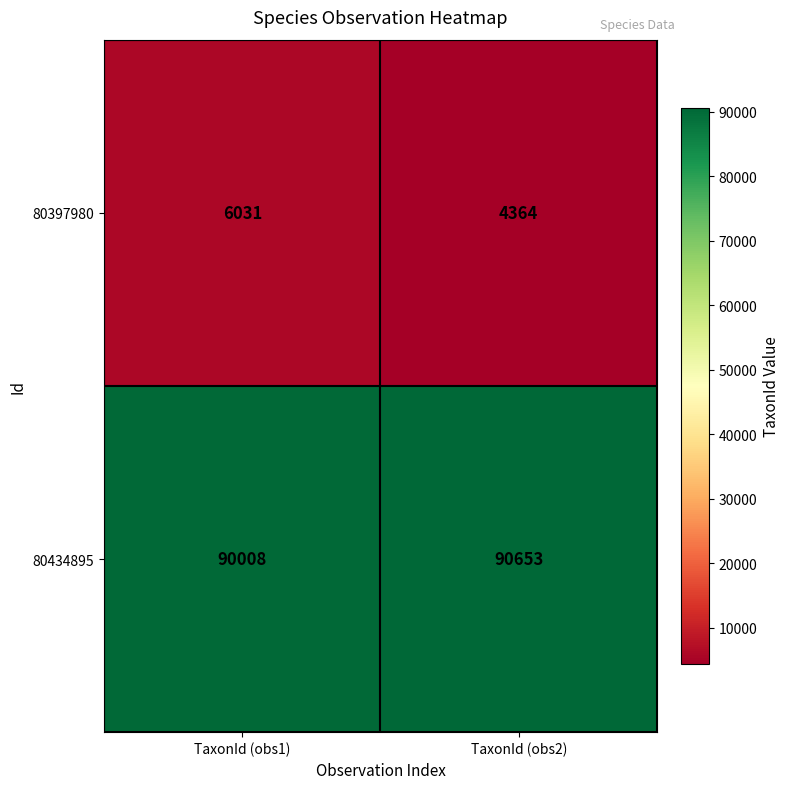

Rank the categories by 80434895 value from highest to lowest.

TaxonId (obs2), TaxonId (obs1)